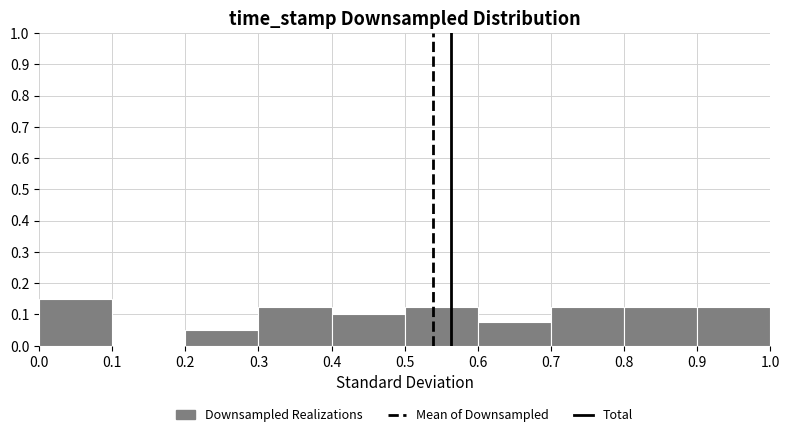

How tall is the bar that spans 0.4 to 0.5 on the x-axis? The values are not printed on the chart, so give them approximately, as read against the axis.

0.10